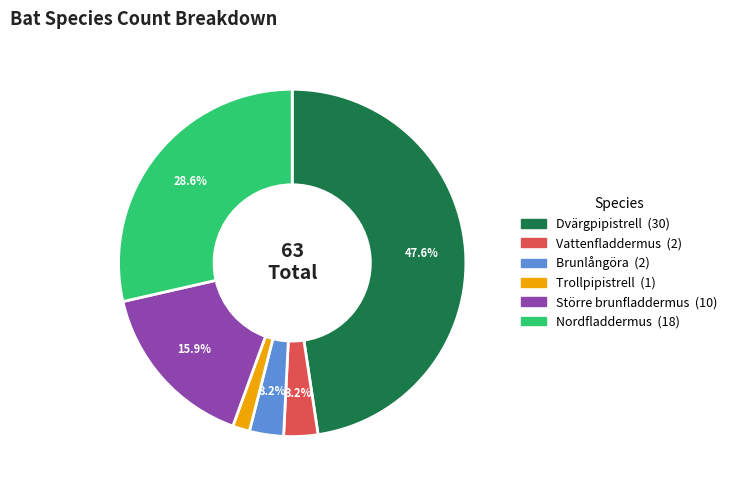

Do Nordfladdermus and Trollpipistrell together represent more than half of the pie?

No